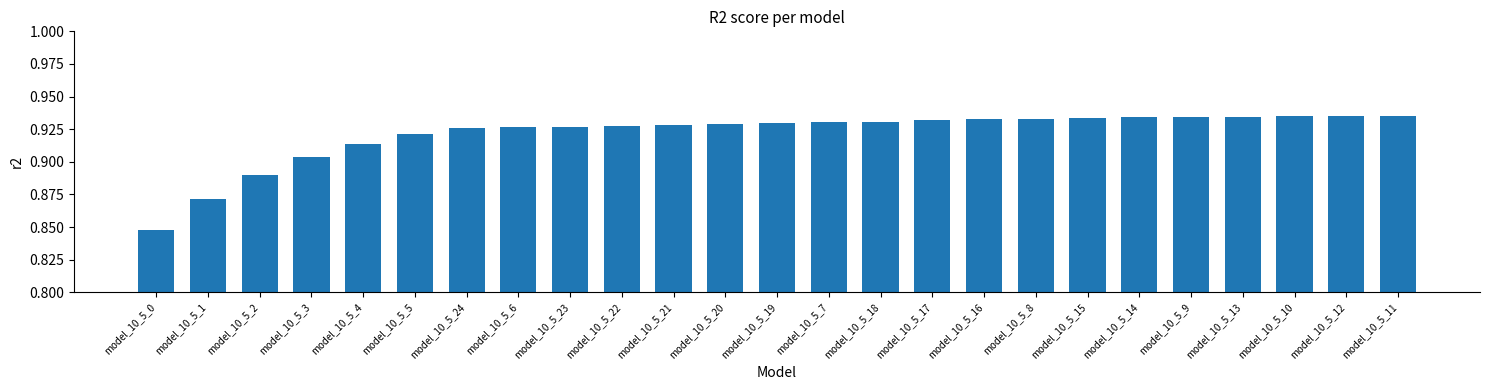

Which label corresponds to the smallest value in the chart?

model_10_5_0